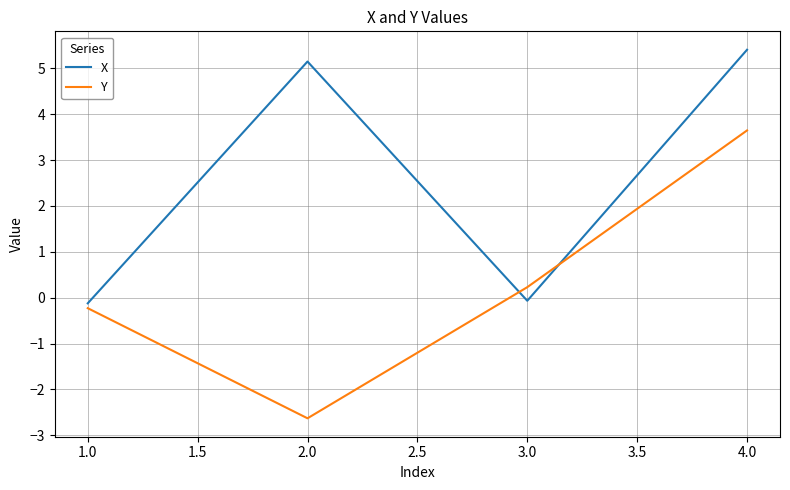

How many lines are shown in the chart?

2